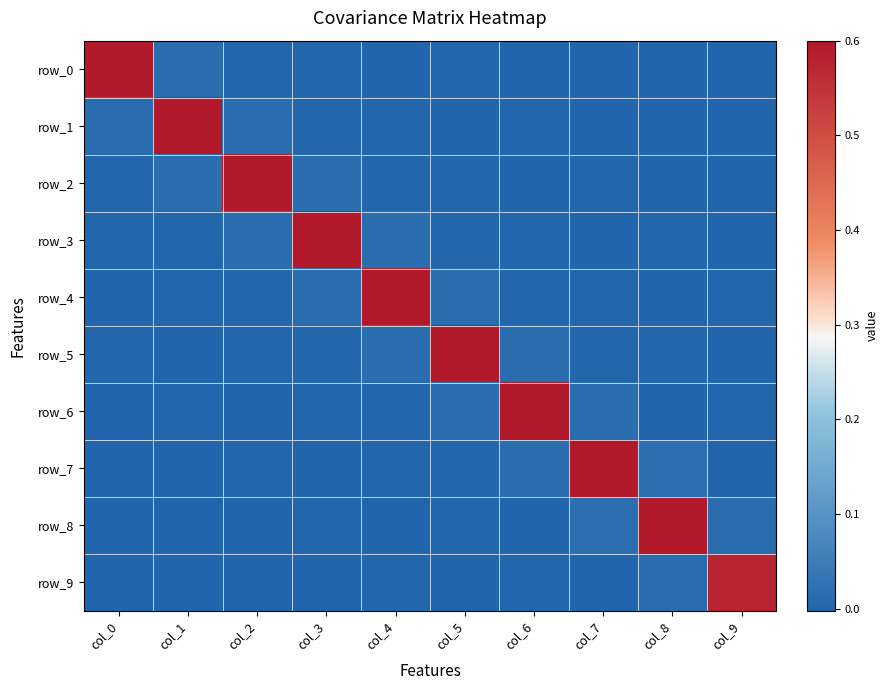

Which series has the widest spread of values?

row_5